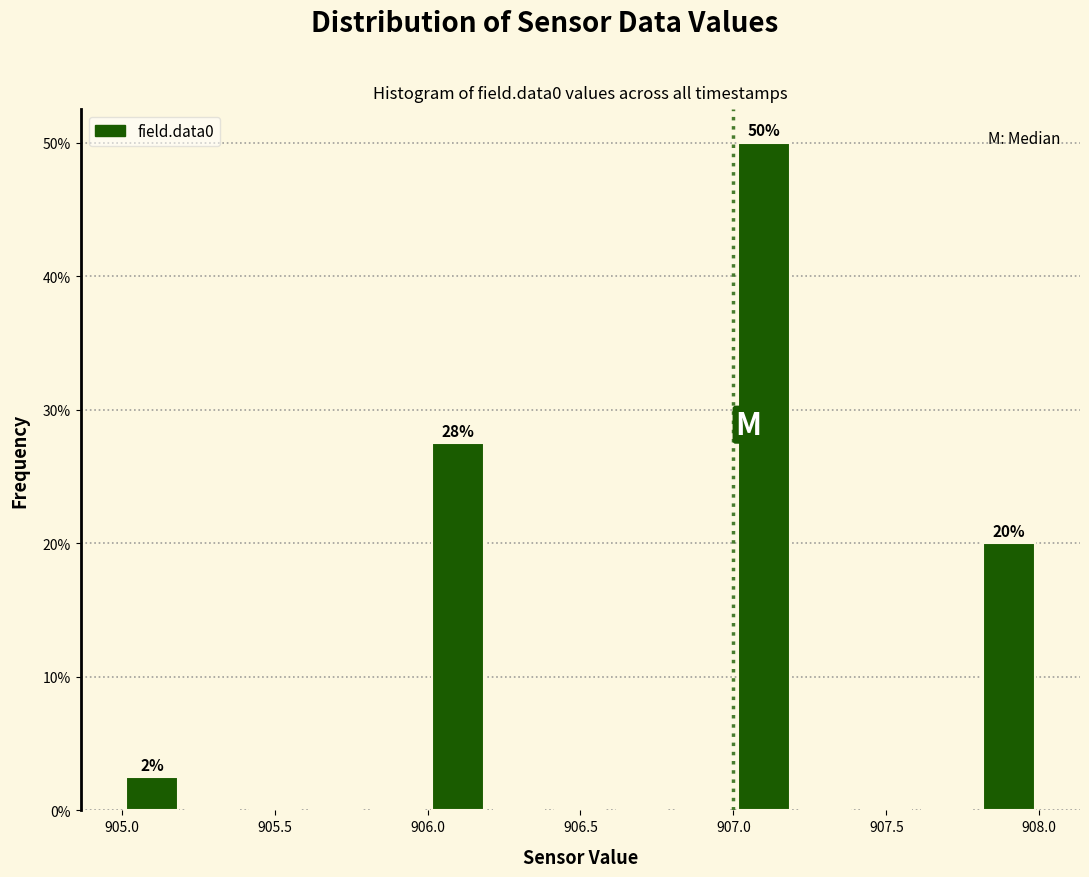

Over which range of the x-axis is the bar tallest?

907.0 to 907.2